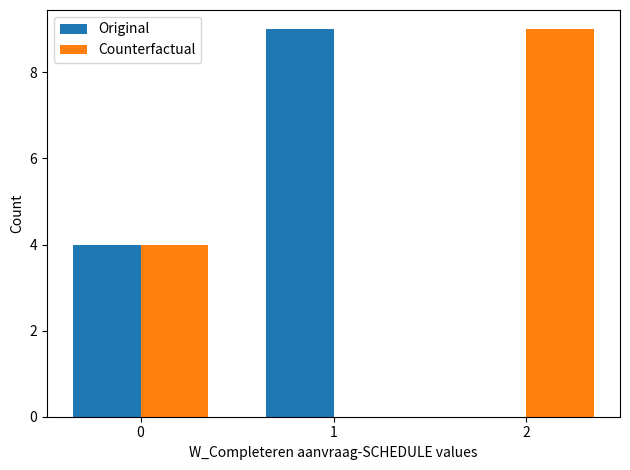

What is the maximum value for Counterfactual?

9